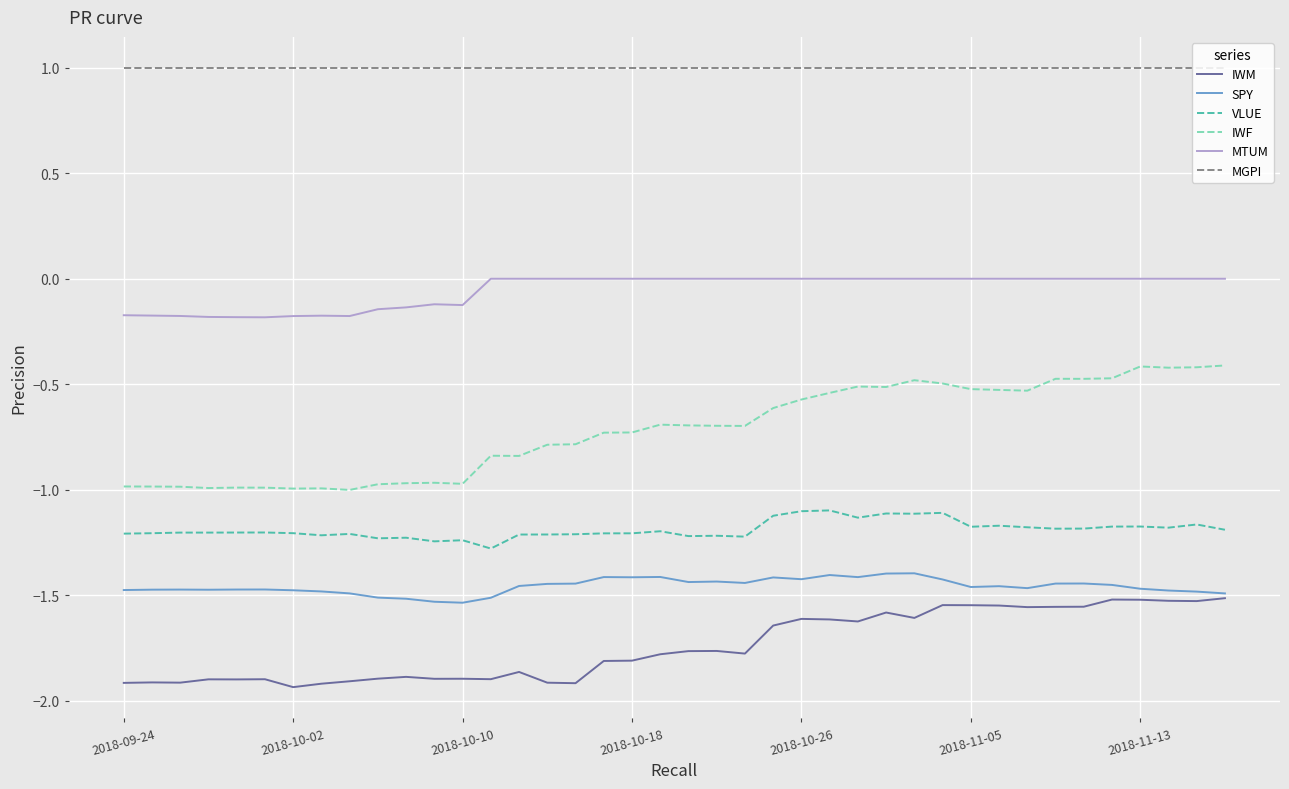

Rank the series by their maximum value, from highest to lowest.

MGPI, MTUM, IWF, VLUE, SPY, IWM